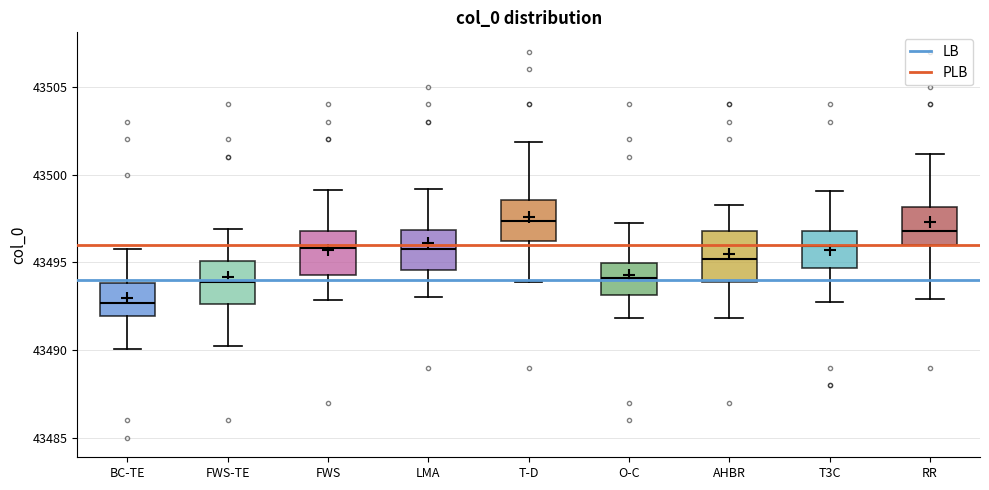

Where is the lower edge of the box for AHBR on the y-axis? The values are not printed on the chart, so give them approximately, as read against the axis.

43494.0